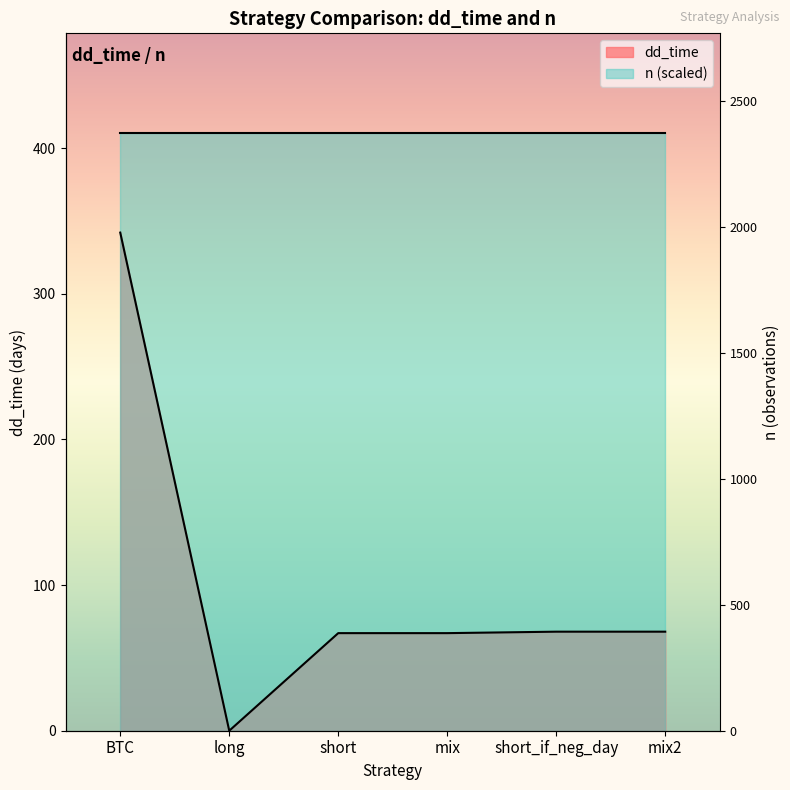

What is the change in value from BTC to mix2?

-274